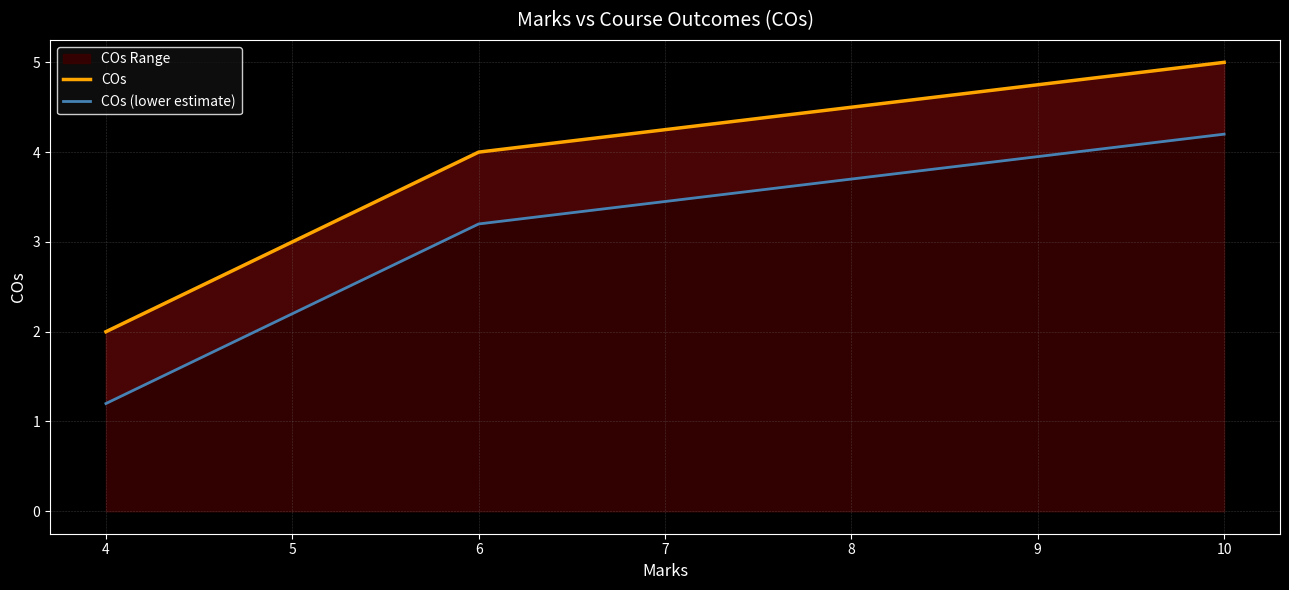

Does the chart have visible grid lines?

Yes